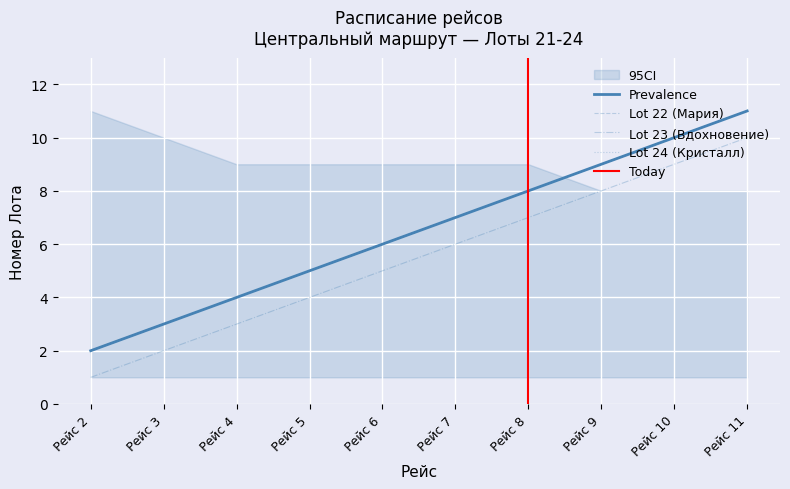

Rank the categories by Lot 22 (Мария) value from highest to lowest.

Рейс 11, Рейс 10, Рейс 9, Рейс 8, Рейс 7, Рейс 6, Рейс 5, Рейс 4, Рейс 3, Рейс 2